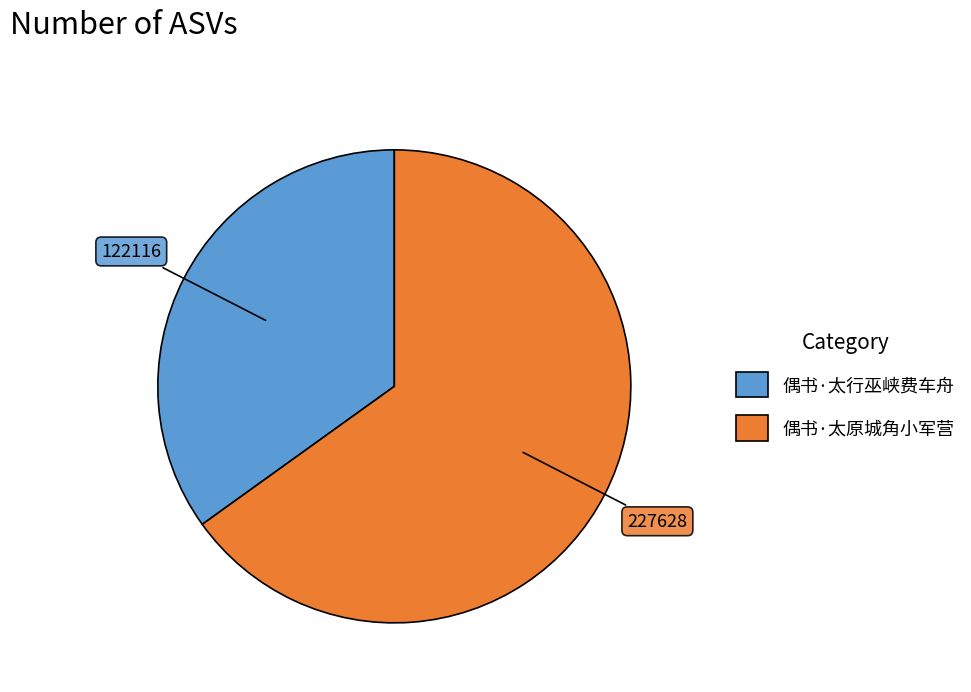

Is it true that 偶书·太行巫峡费车舟 is 44% of the pie?

False